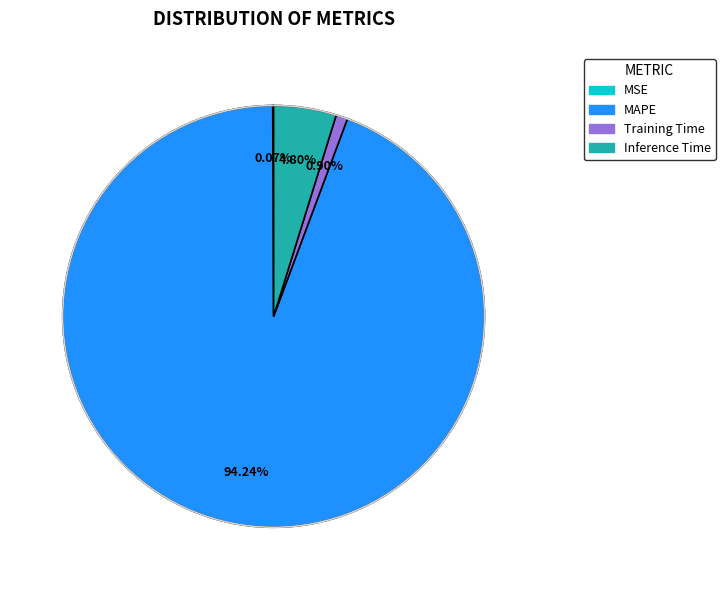

Between MAPE and Inference Time, which is larger?

MAPE